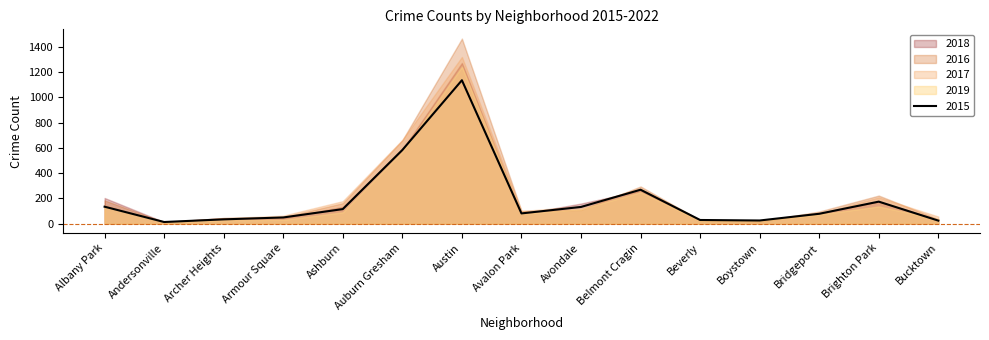

In 2016, how many points are higher than both neighbors (excluding endpoints)?

3